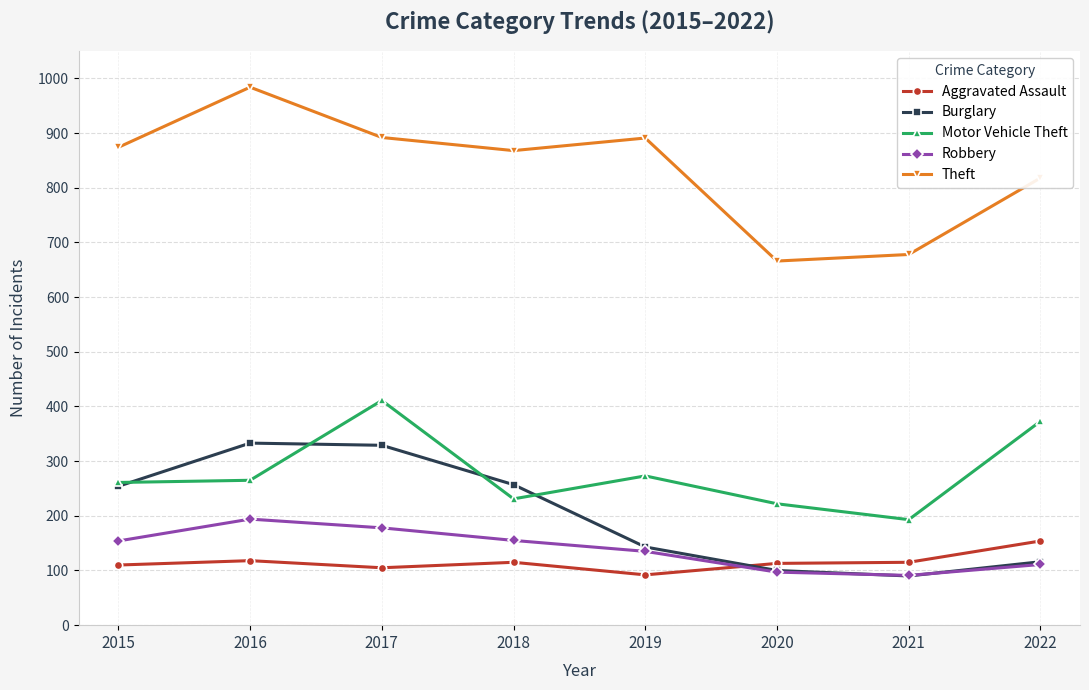

What is the smallest value displayed?

90